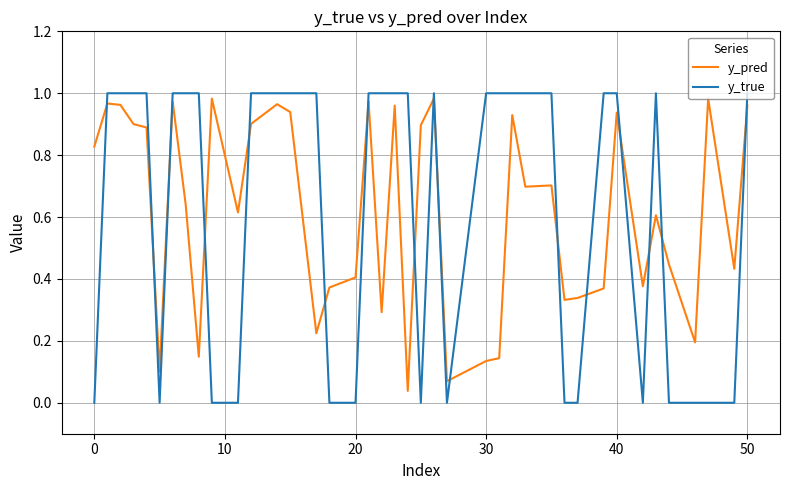

After their last crossing, which series has the higher values: y_pred or y_true?

y_true